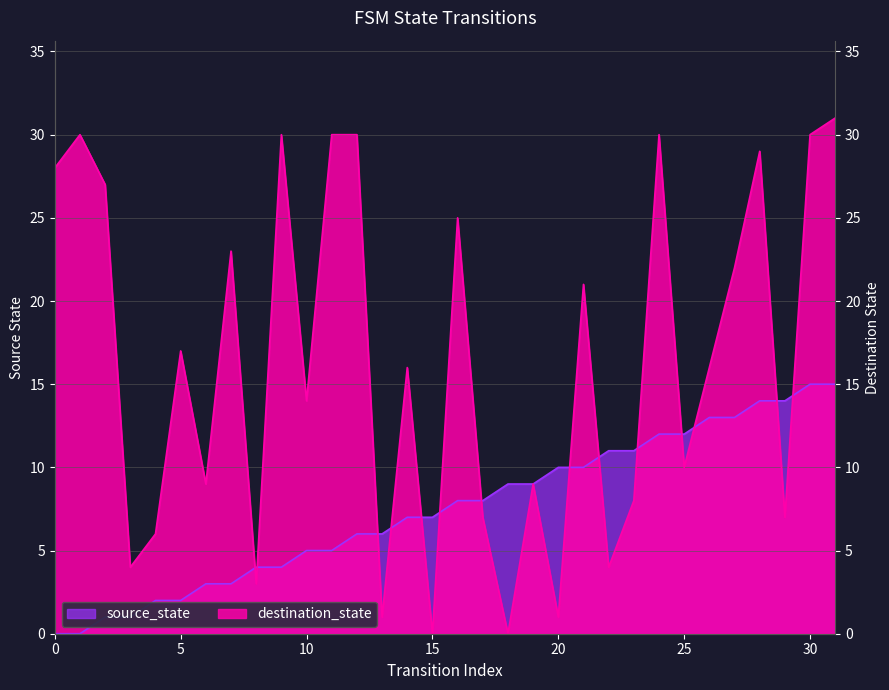

What is the greatest value displayed?

31